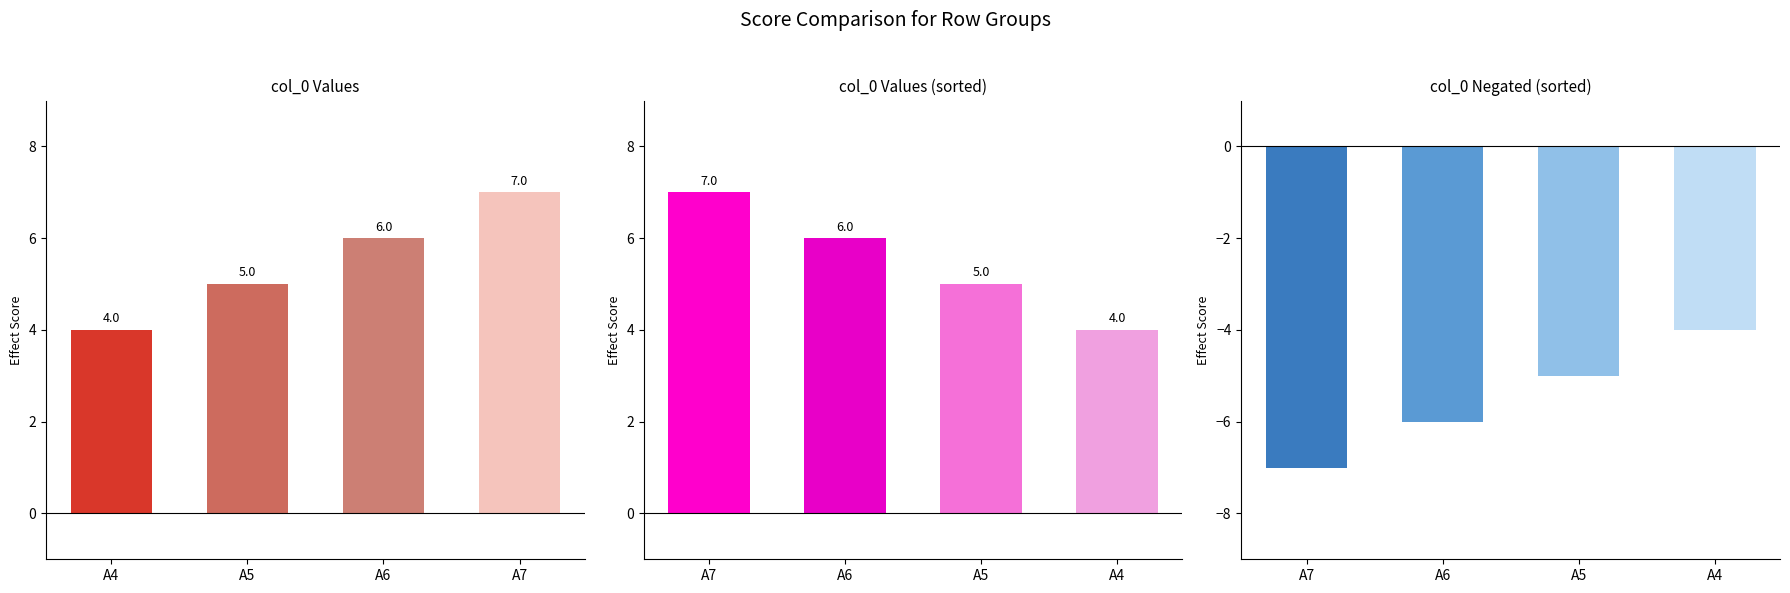

At which category is the sum across all series the highest?

A7